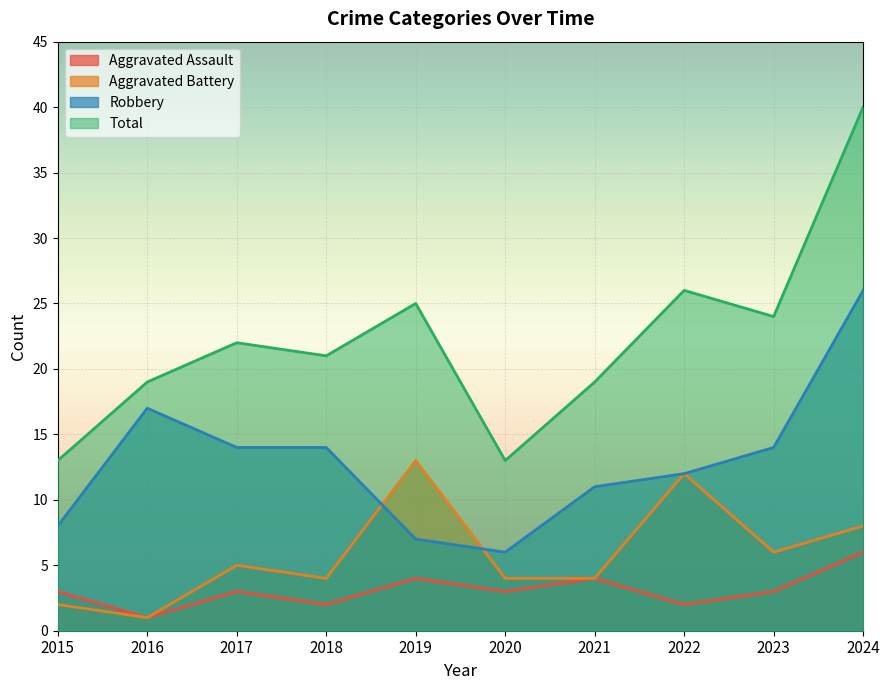

At which category is the sum across all series the highest?

2024